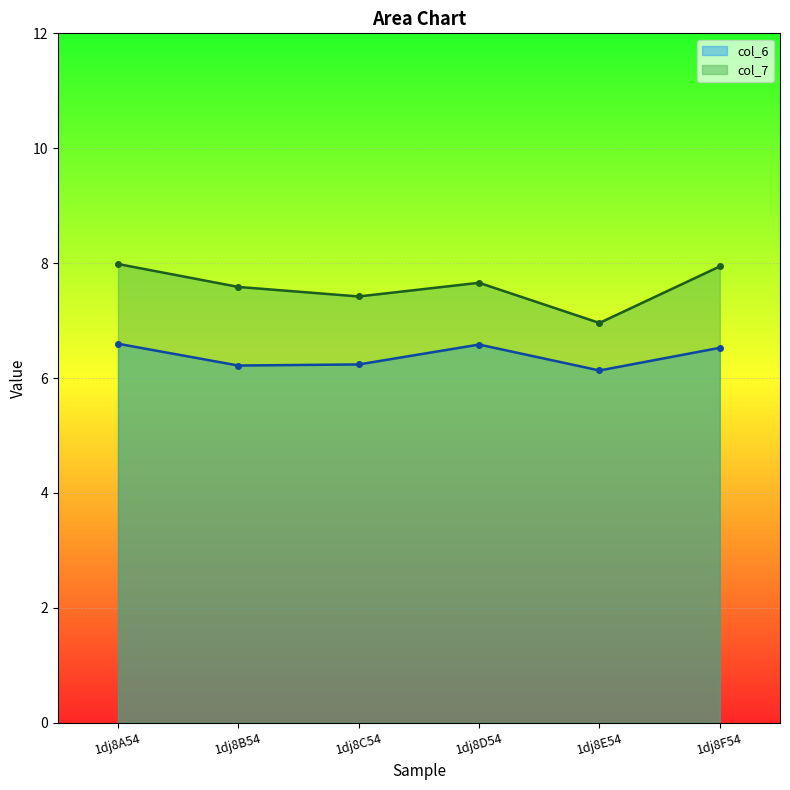

Rank the series by their maximum value, from lowest to highest.

col_6 (line), col_7 (line)